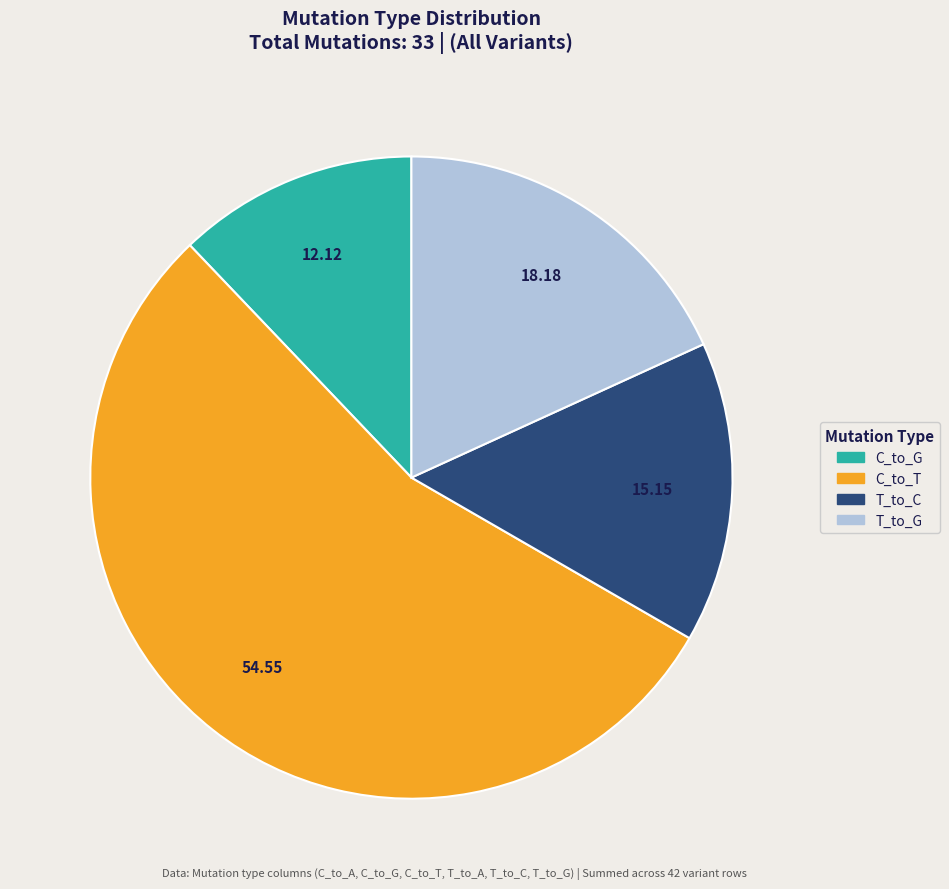

Does any single category account for the majority?

Yes